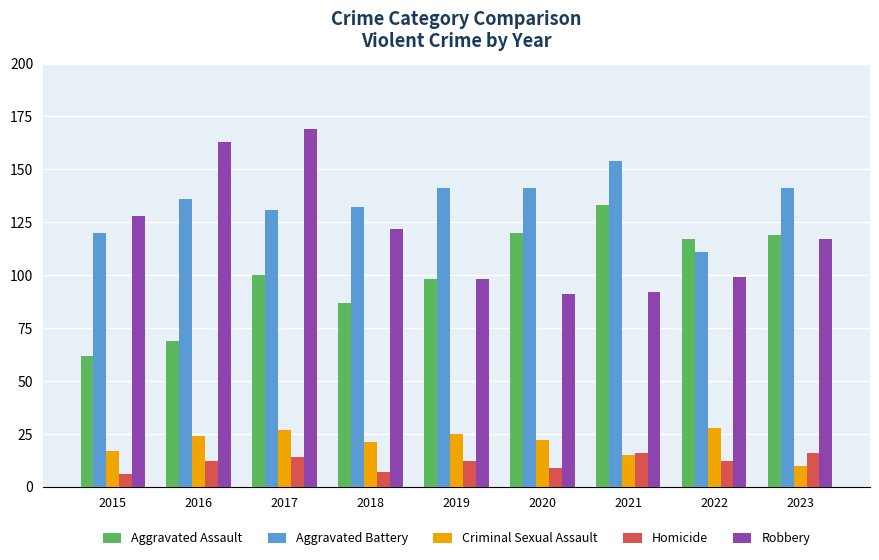

How many categories are shown in the chart?

9